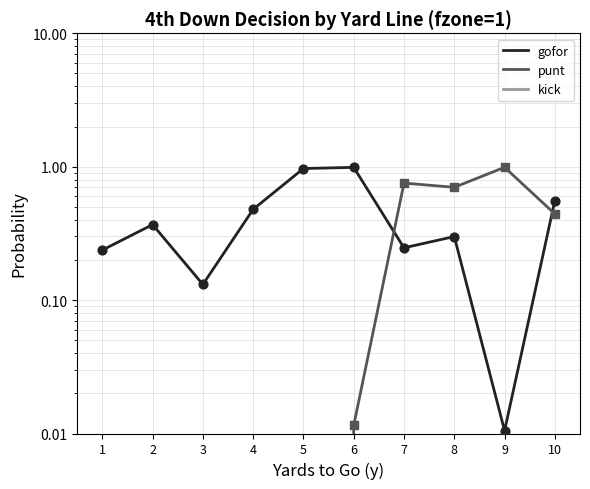

What are all the series names shown in the legend?

gofor, punt, kick